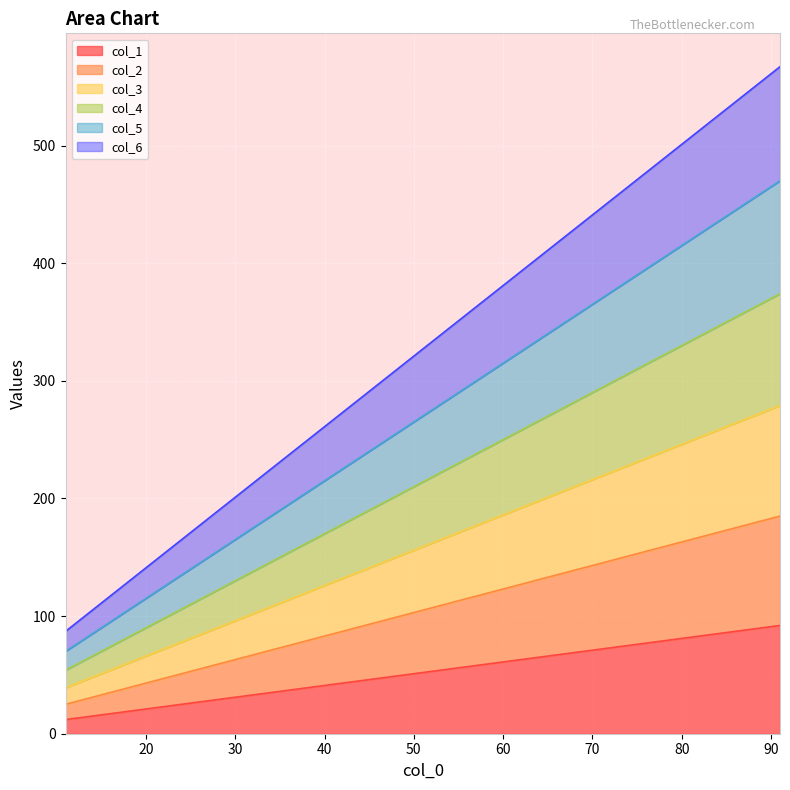

True or false: col_2 has more than 0 interior local peaks.

False